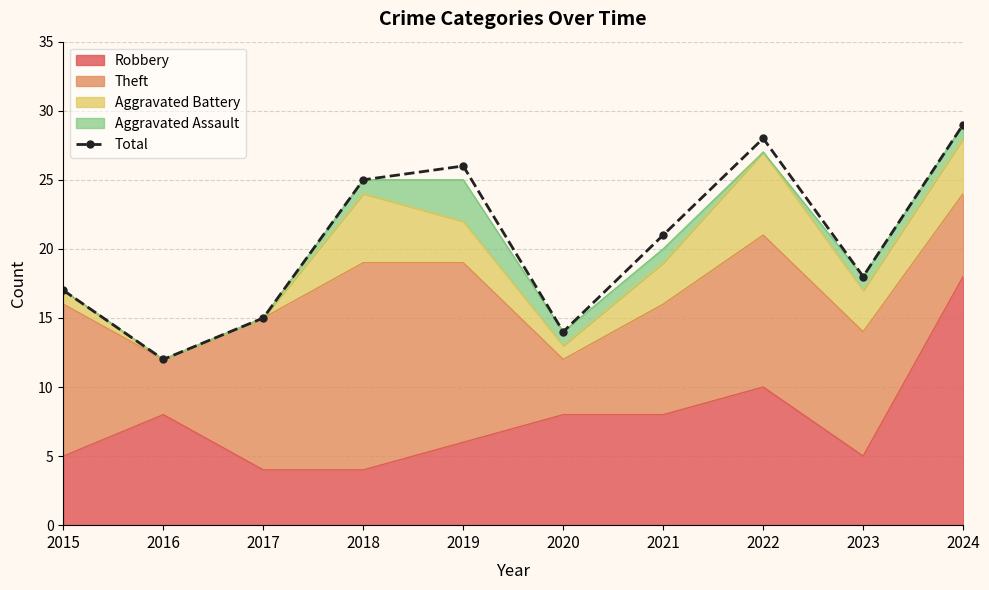

Which has a higher value, 2017 or 2022?

2022